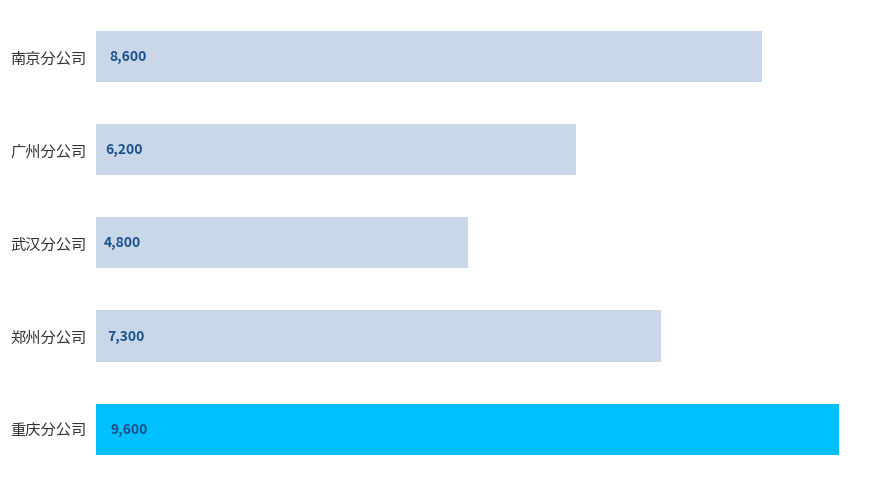

What is the difference between the maximum and minimum values?

4800